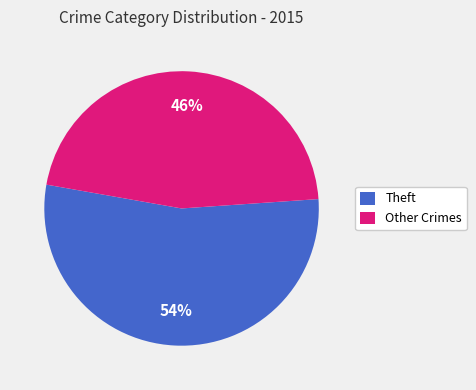

What is the largest slice in the pie chart?

Theft